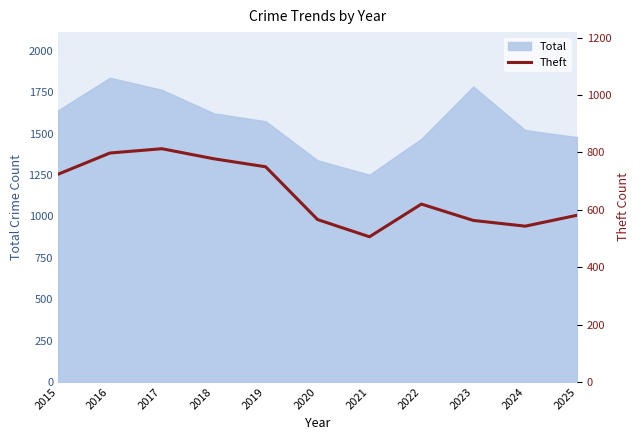

How many data points are less than 620?

5